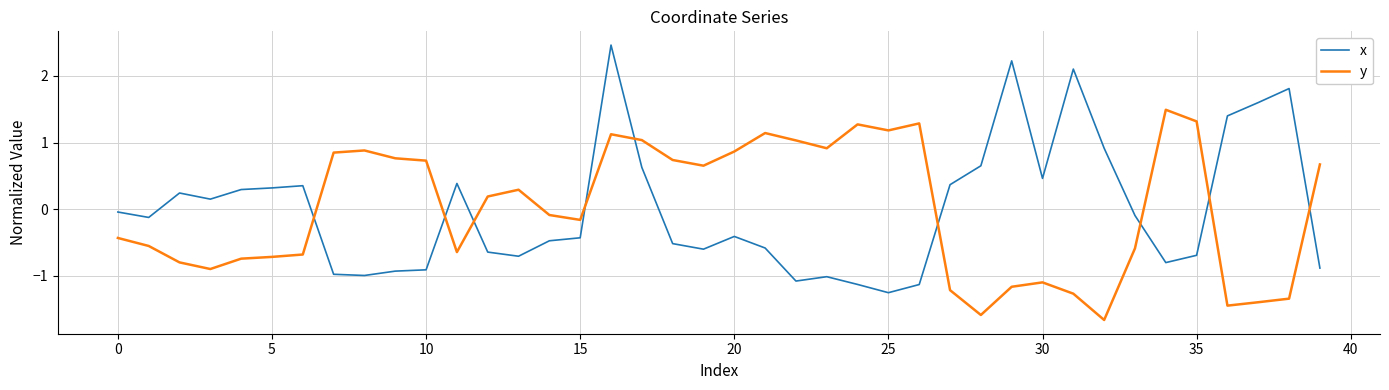

How many times do y and x cross each other?

9